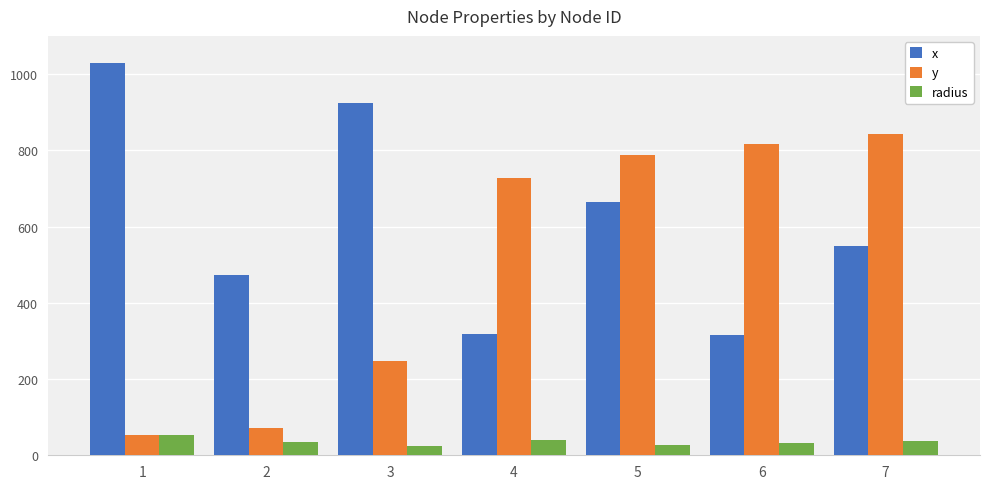

At which label does y reach its minimum?

1